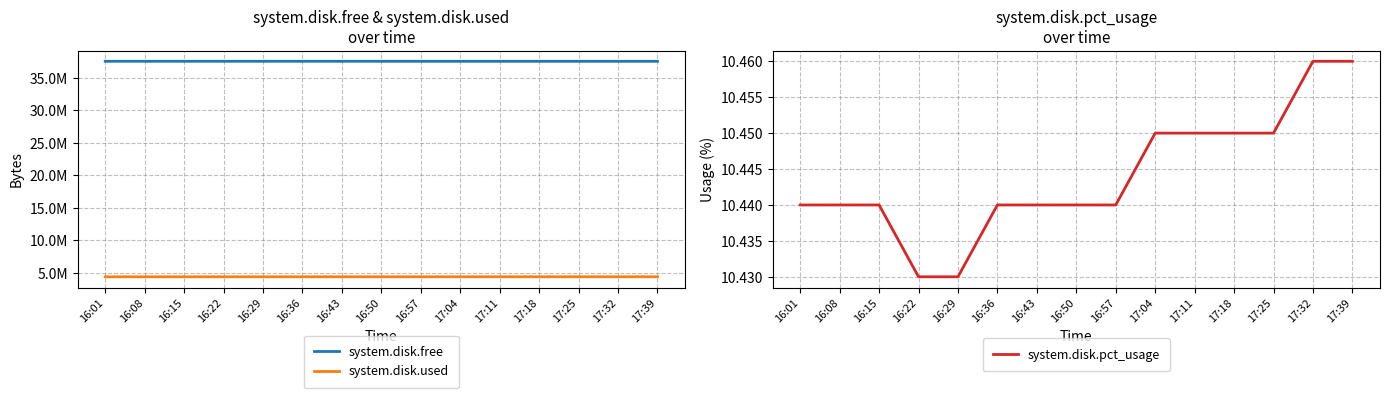

Which series has the widest spread of values?

system.disk.free